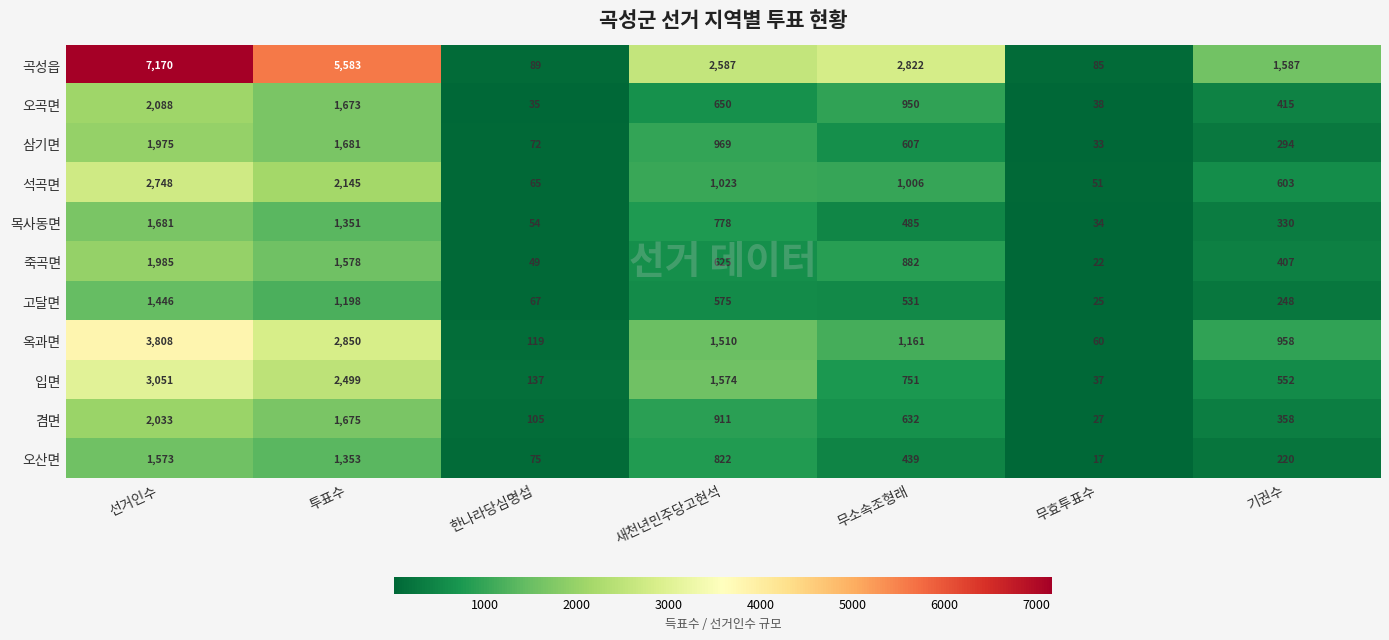

At which category is the sum across all series the highest?

선거인수